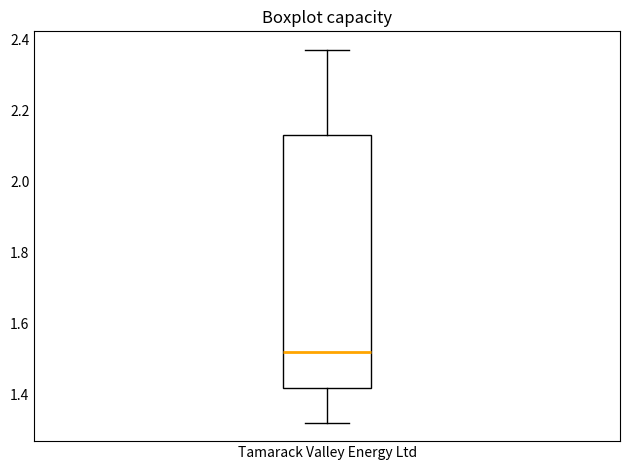

Read this box plot against the y-axis: the position of the median line, the range covered by the box, and the ends of both whiskers. The values are not printed on the chart, so give them approximately, as read against the axis.

median 1.52, box 1.42 to 2.14, whiskers 1.32 to 2.38